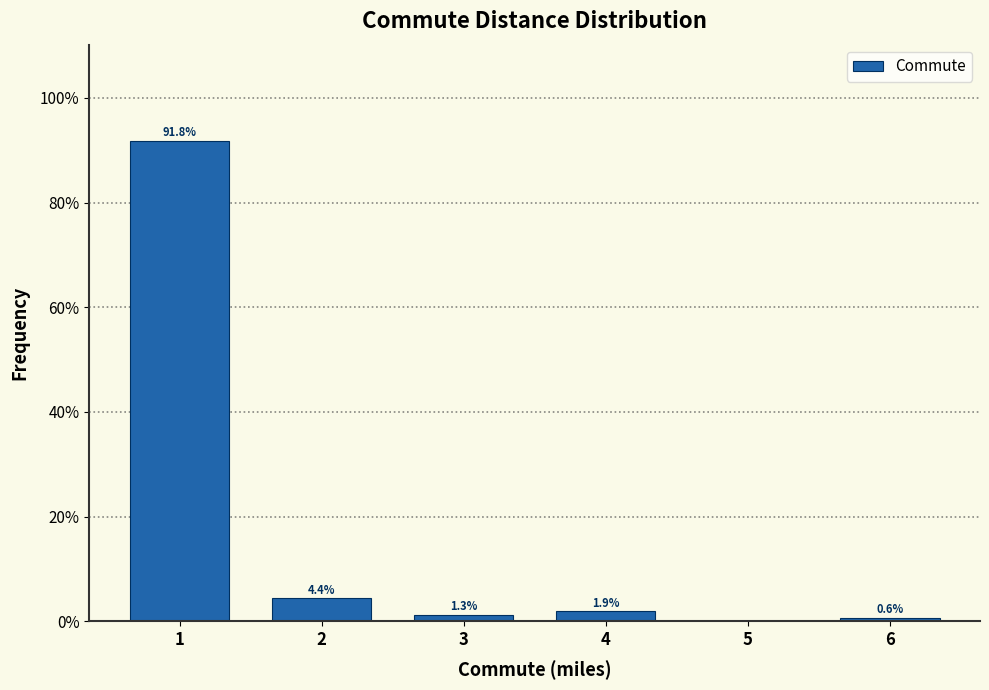

Over which range of the x-axis is the bar tallest?

0.5 to 1.5